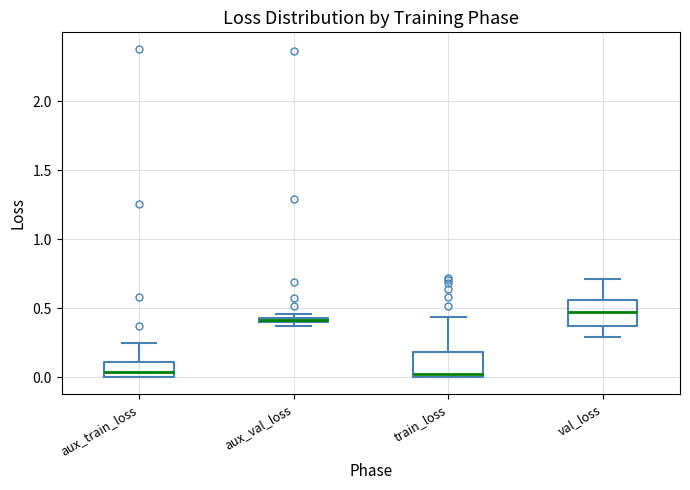

Where is the upper edge of the box for aux_train_loss on the y-axis? The values are not printed on the chart, so give them approximately, as read against the axis.

0.10